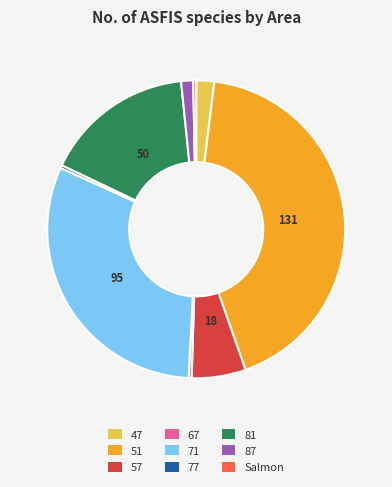

What is the largest slice in the pie chart?

51